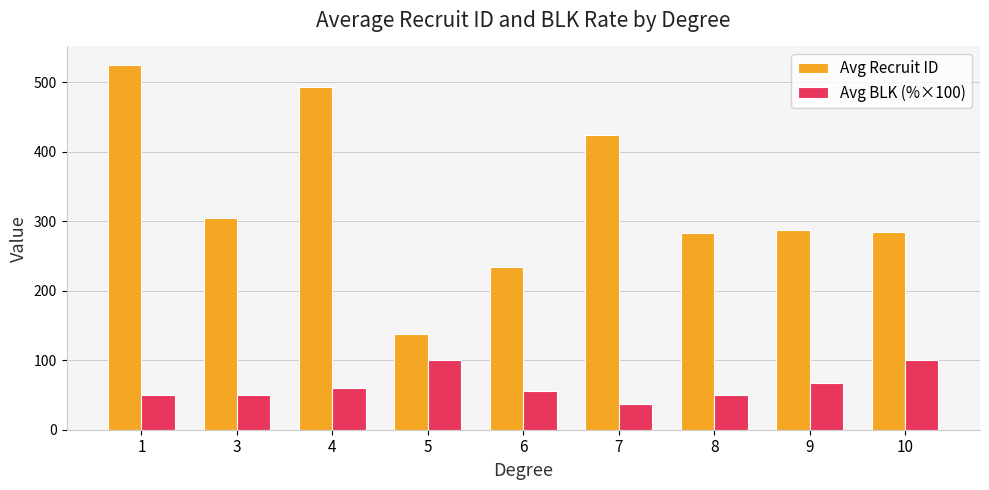

What is the maximum value for Avg BLK (%×100)?

100.0